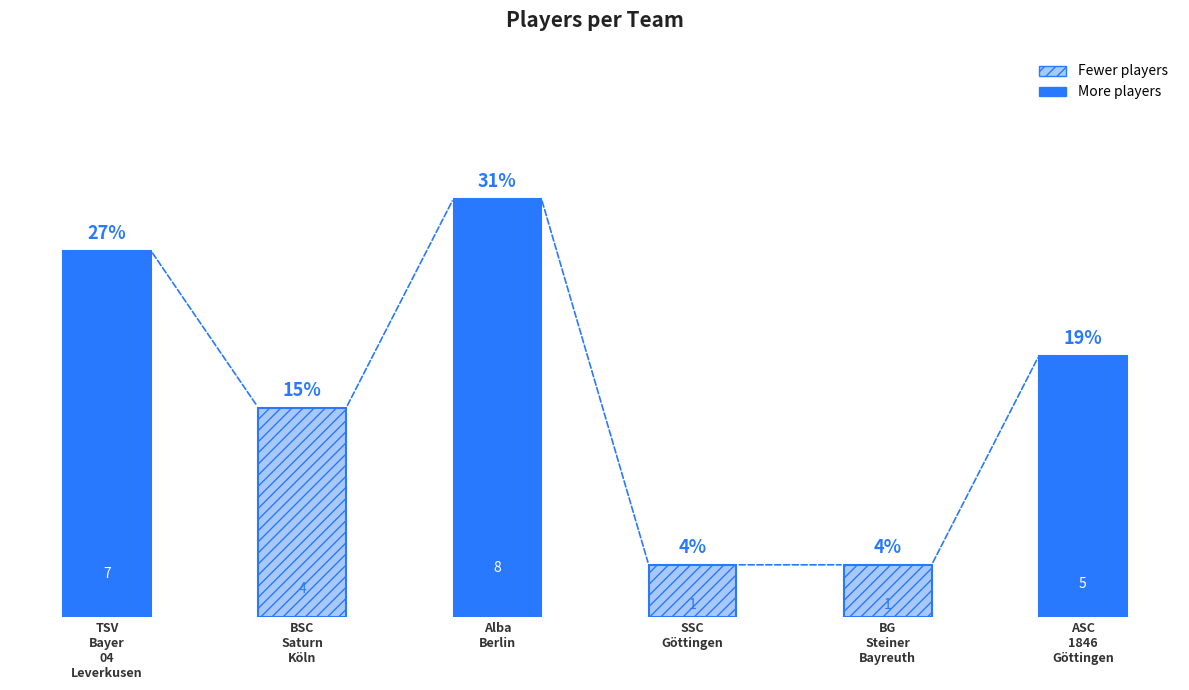

Does the chart contain stacked bars?

No